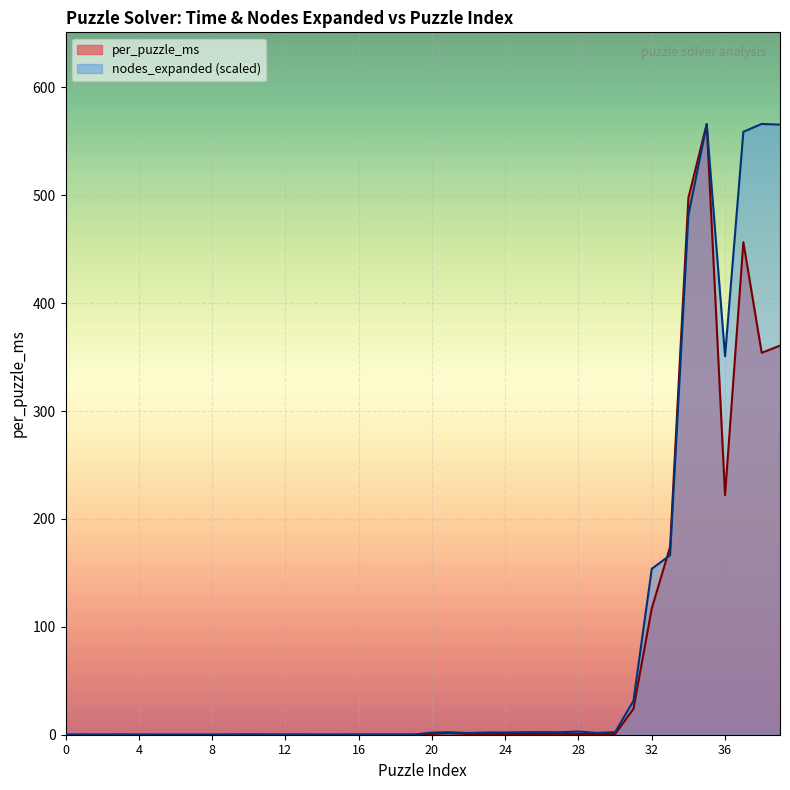

How many lines are shown in the chart?

2